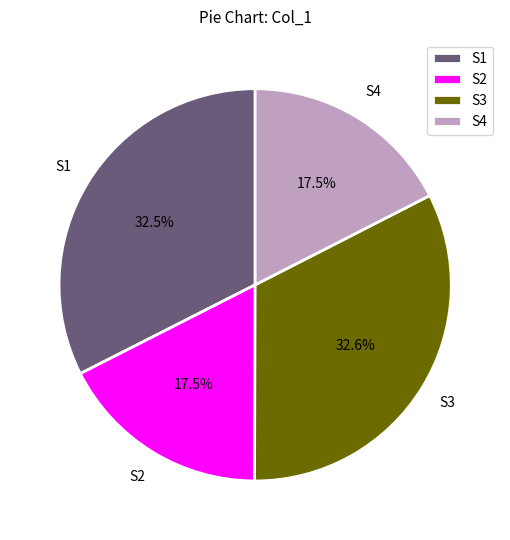

What is the ratio of the value at S4 to the value at S3?

0.5